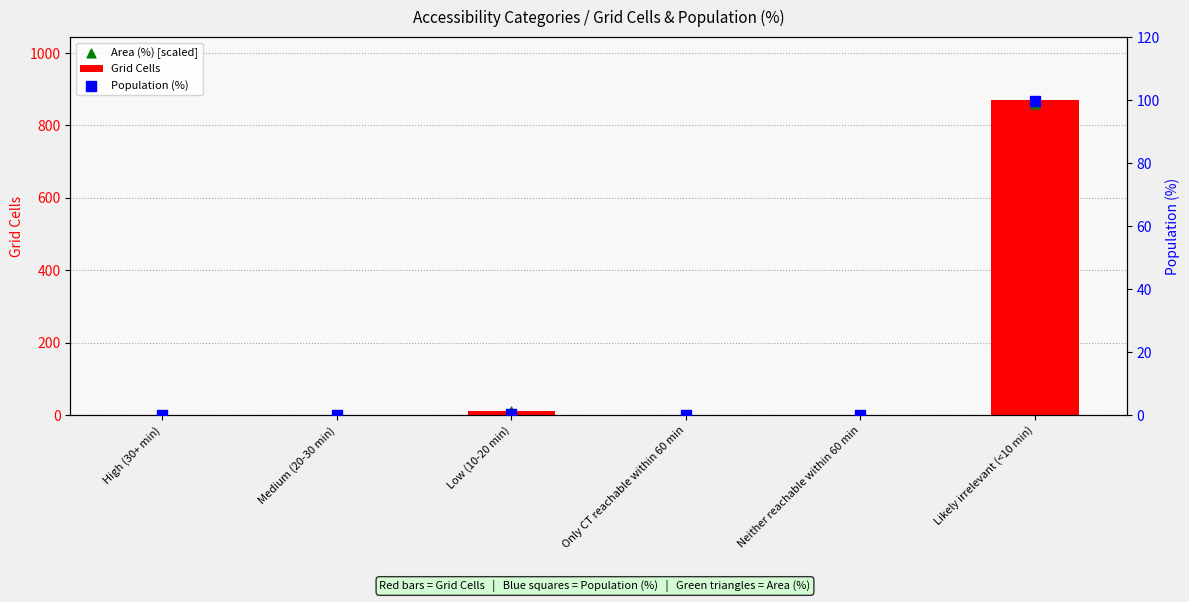

Which series contains the highest Y value?

Grid Cells